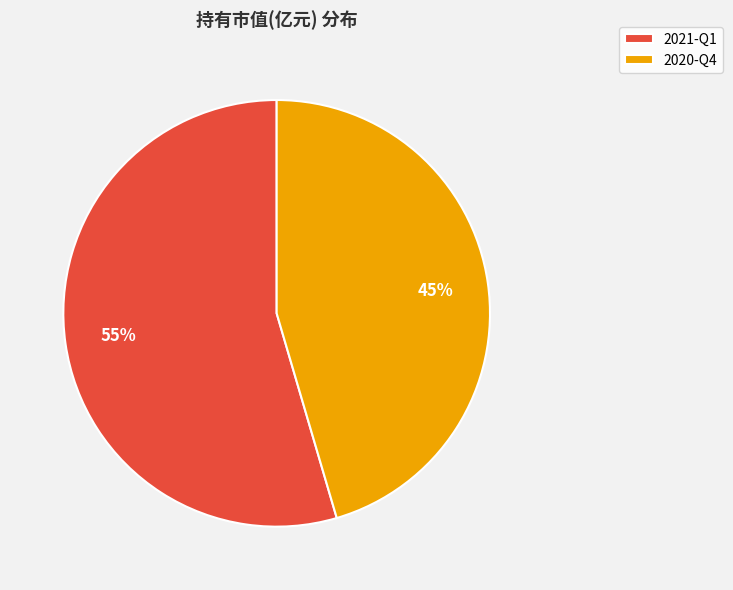

To the nearest percent, what portion does 2020-Q4 represent?

45%